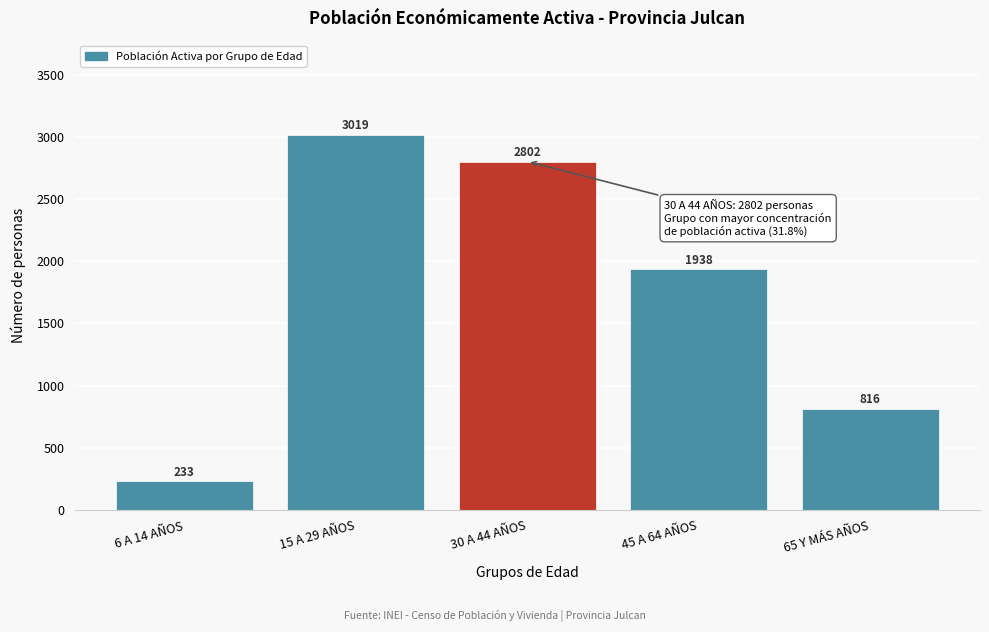

Reading right to left, extract all data points from this chart.

816	1938	2802	3019	233